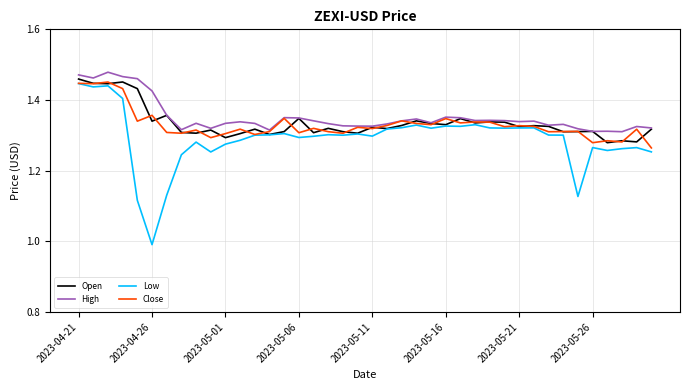

What are all the series names shown in the legend?

Open, High, Low, Close